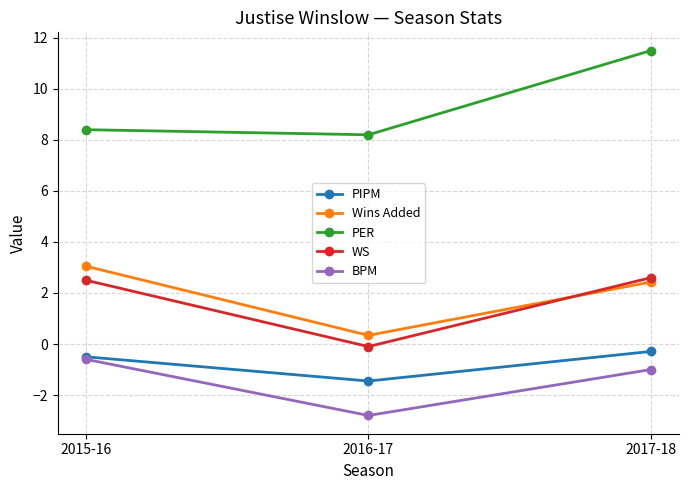

Which series has the largest total across all categories?

PER